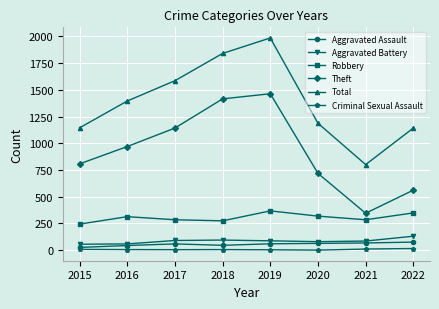

Does the chart have visible grid lines?

Yes